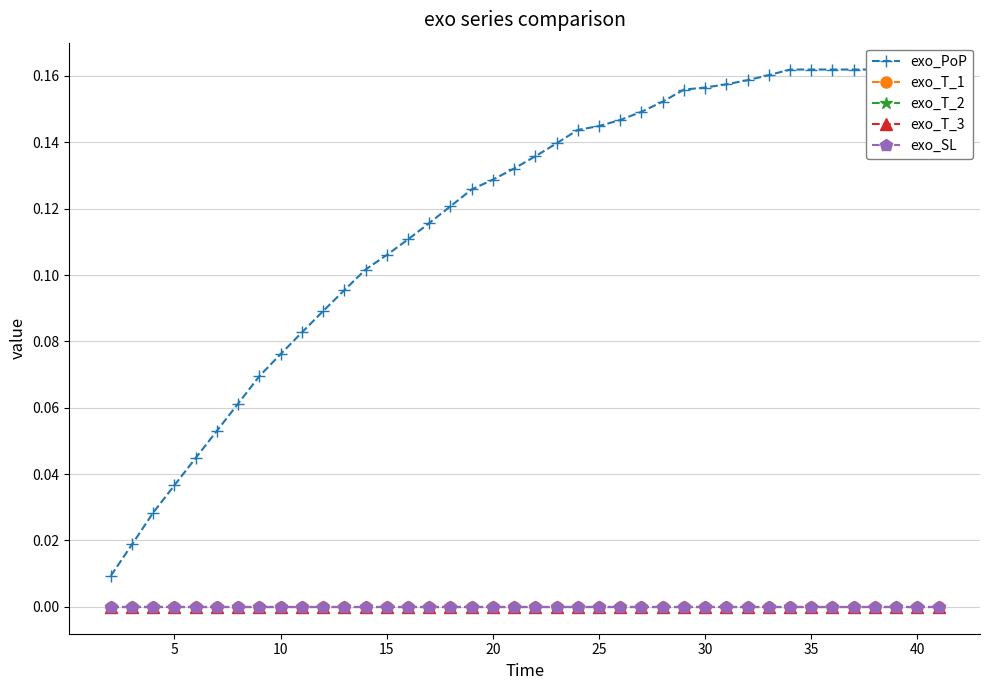

Is the value of exo_PoP at 25 greater than the value of exo_SL at 40?

Yes